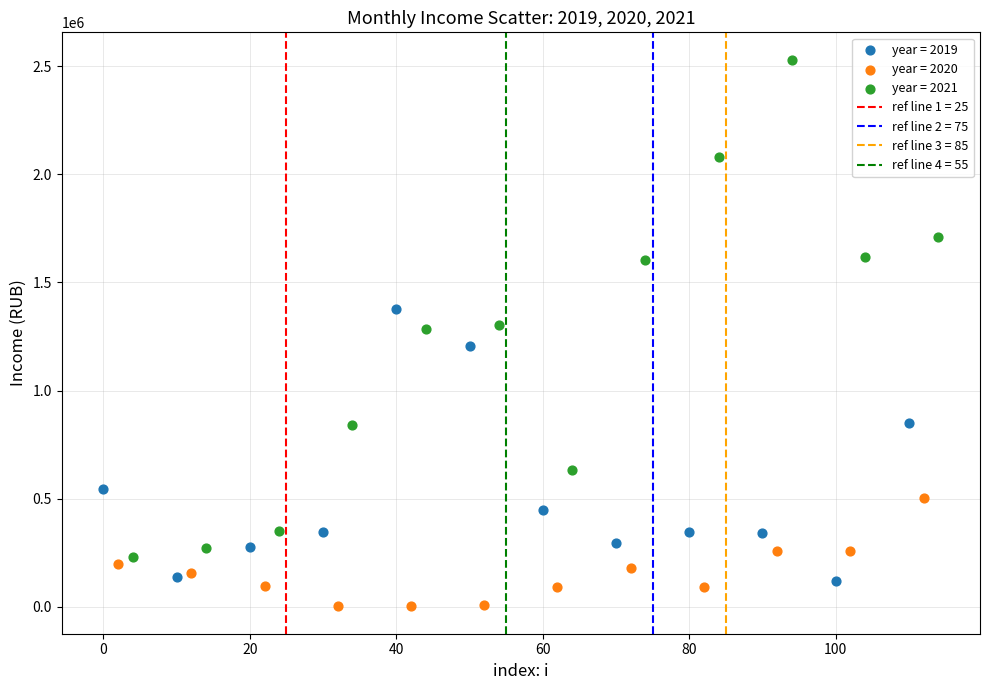

Which series reaches the maximum Y coordinate?

year = 2021